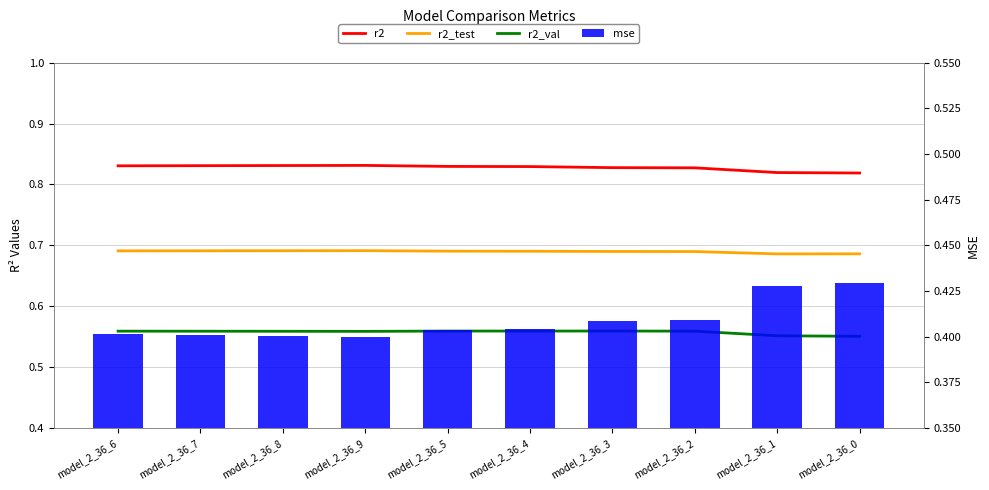

At which label does r2_test reach its peak?

model_2_36_9